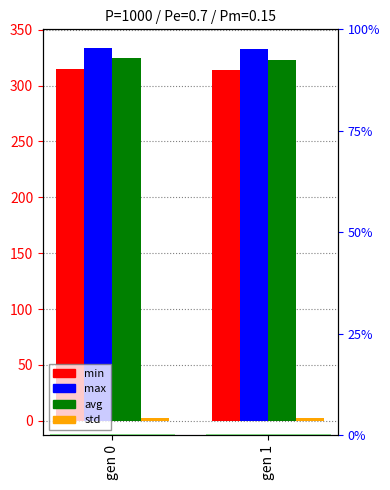

How many values in the avg series are below 324?

1